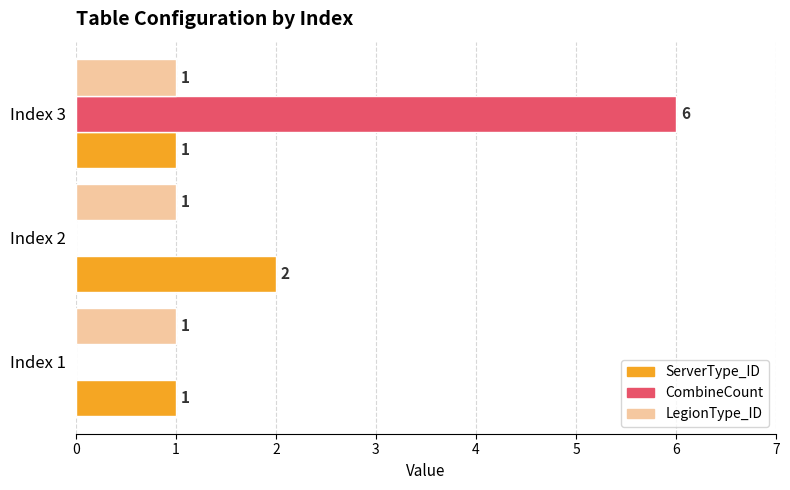

The ServerType_ID series shows 1 at Index 2. True or false?

False